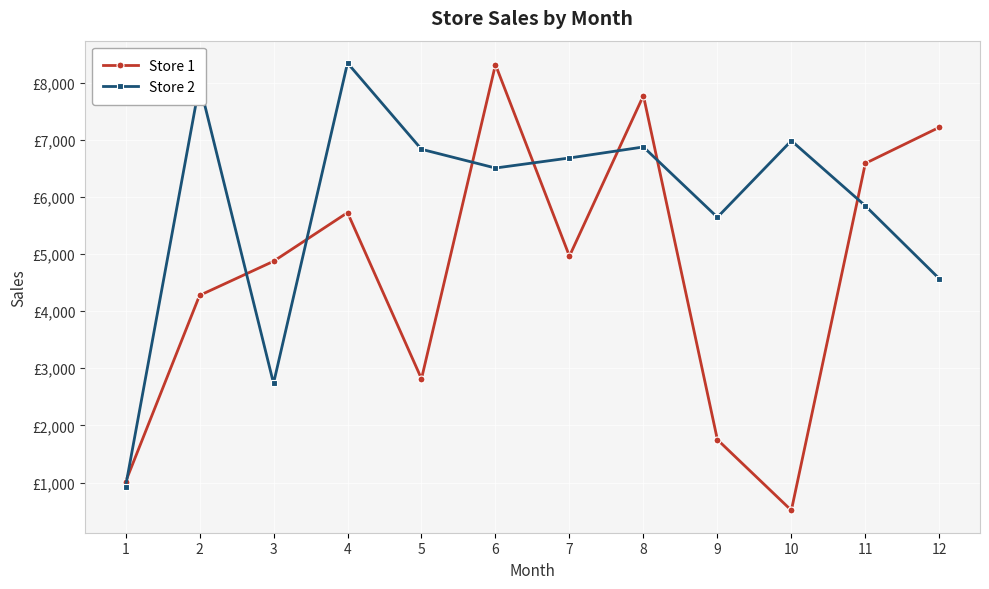

What is the sum of the Store 1 values at 3 and 12?

12087.7